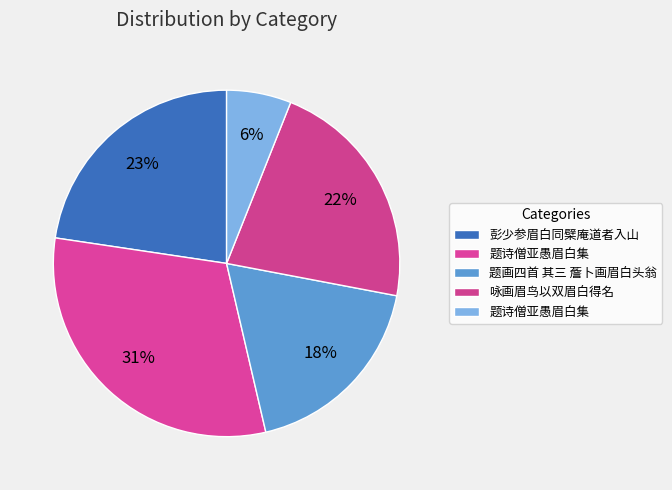

How many segments does this pie chart have?

5